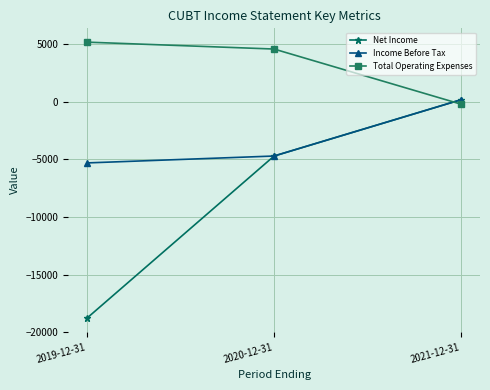

Reading left to right, what are all the values shown in this chart?

Net Income: 2019-12-31=-18800	2020-12-31=-4700	2021-12-31=200
Income Before Tax: 2019-12-31=-5300	2020-12-31=-4700	2021-12-31=200
Total Operating Expenses: 2019-12-31=5200	2020-12-31=4600	2021-12-31=-200